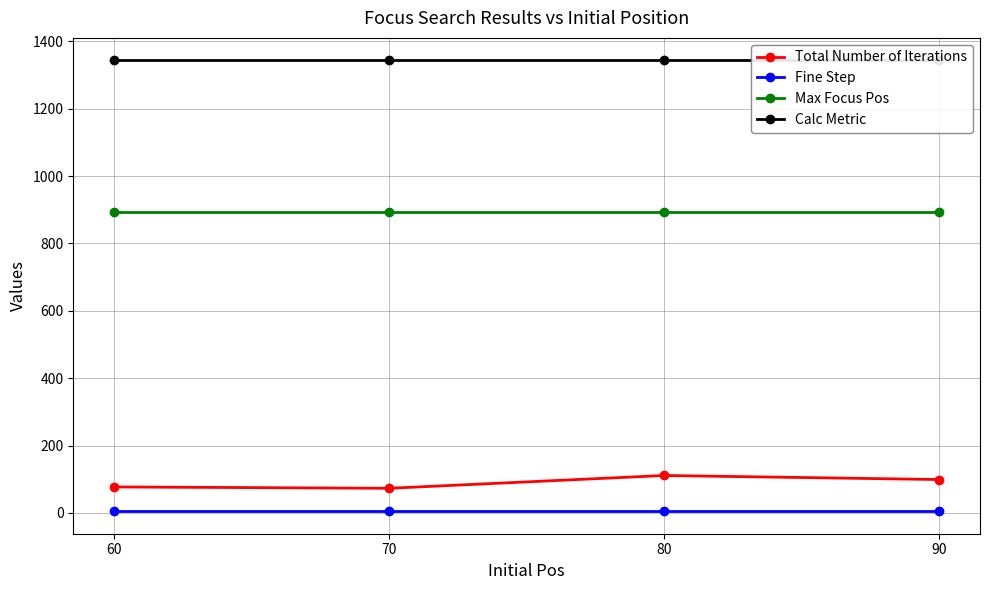

True or false: Total Number of Iterations and Max Focus Pos intersect in this chart.

False